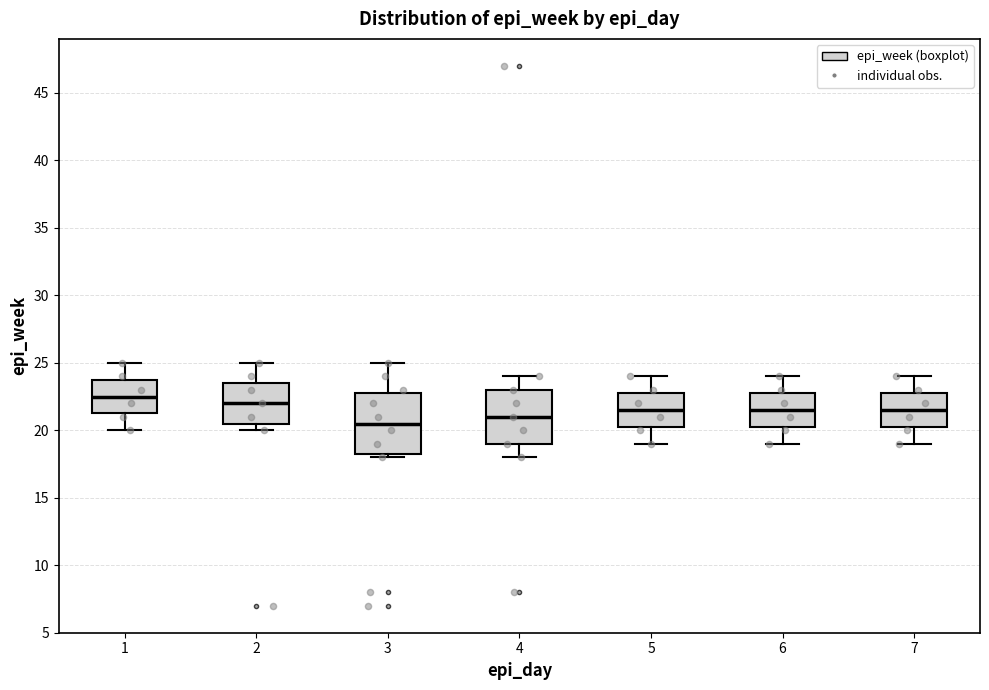

Where does the lower whisker of the box at x = 4 end on the y-axis? The values are not printed on the chart, so give them approximately, as read against the axis.

18.0